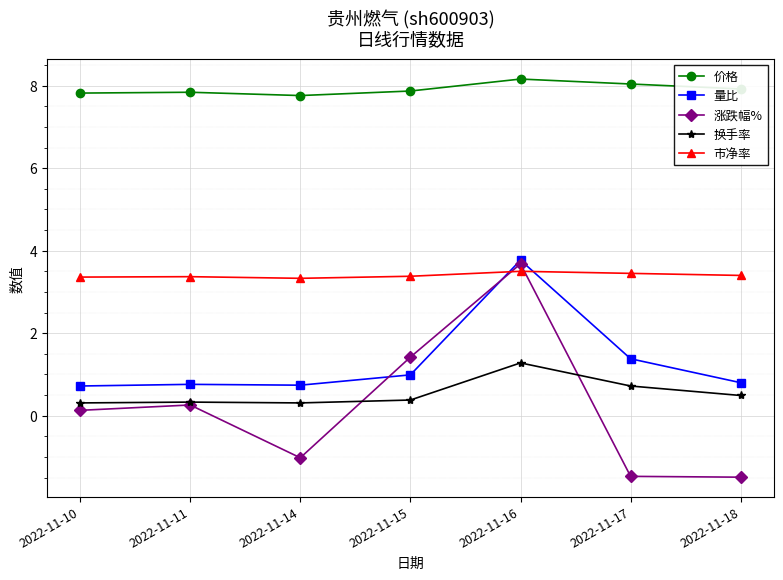

What is the value of the 涨跌幅% point at the 3rd from the left?

-1.0